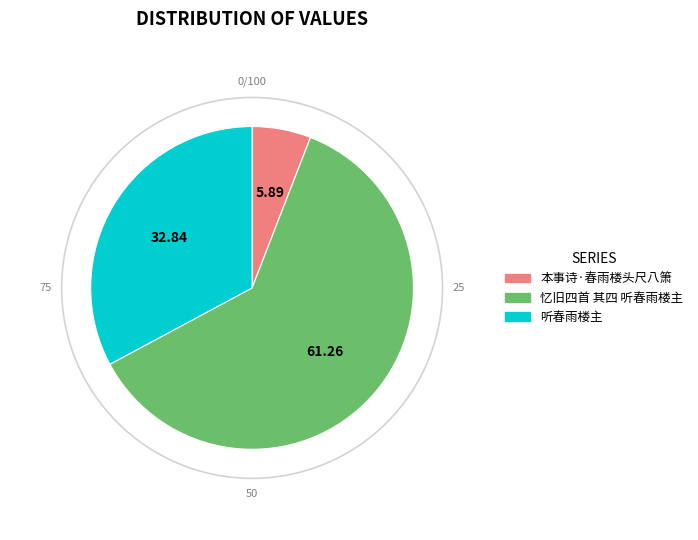

Rank the categories by value from highest to lowest.

忆旧四首 其四 听春雨楼主, 听春雨楼主, 本事诗·春雨楼头尺八箫